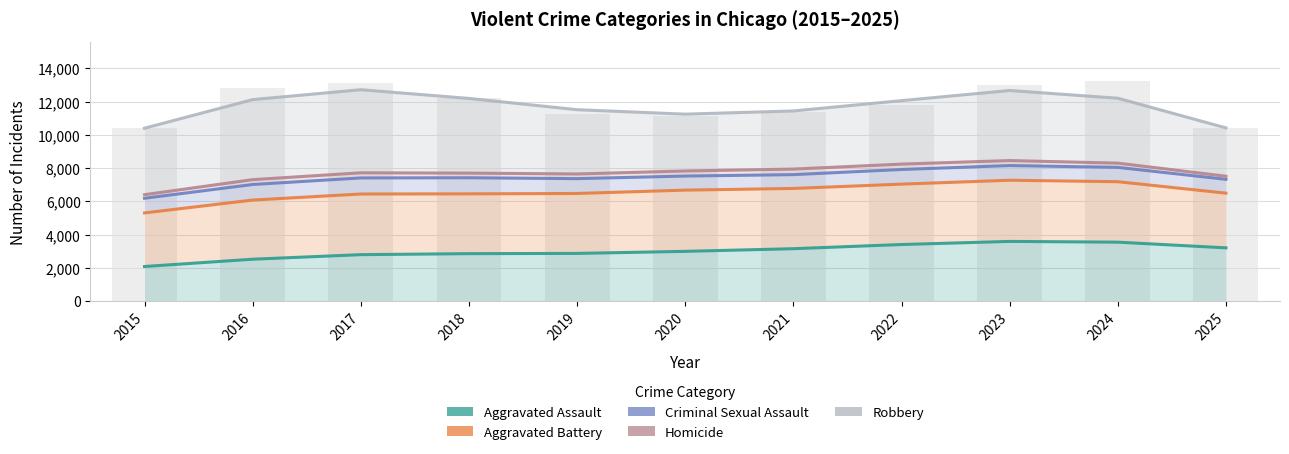

What is the sum of all Criminal Sexual Assault values?

81936.3